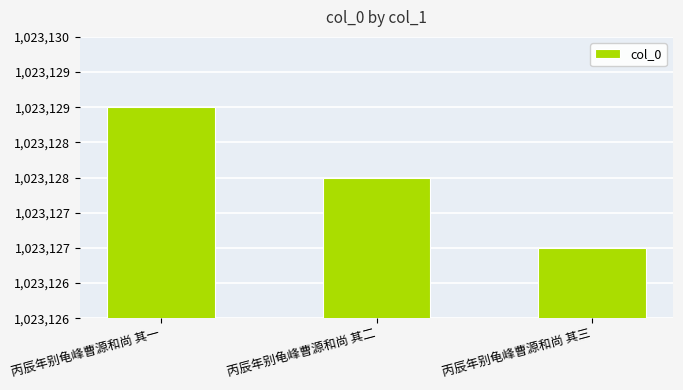

Reading left to right, list all the values displayed in this chart.

1023129	1023128	1023127